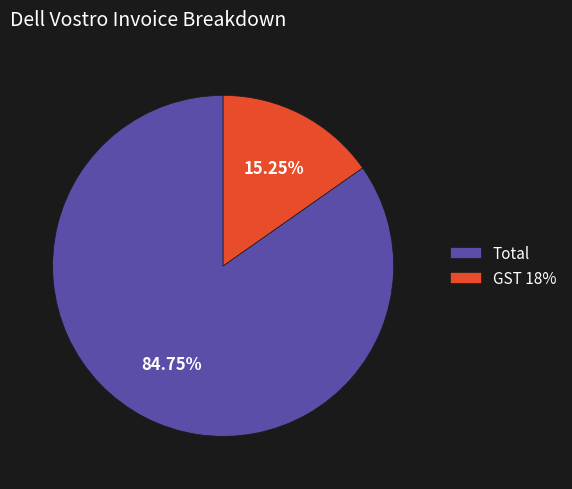

What percentage is the GST 18% slice, to the nearest percent?

15%